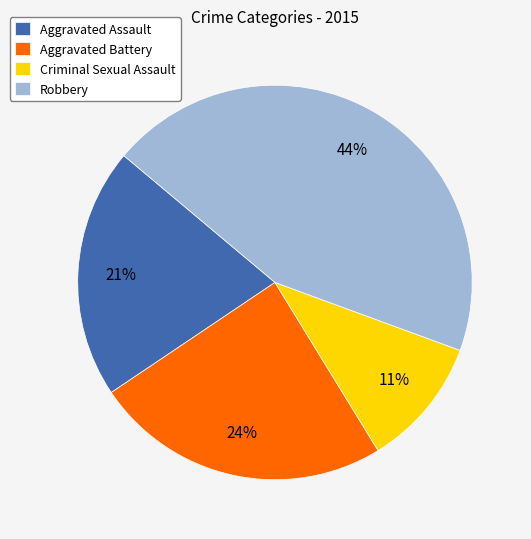

Combined, do Criminal Sexual Assault and Robbery account for over 50%?

Yes